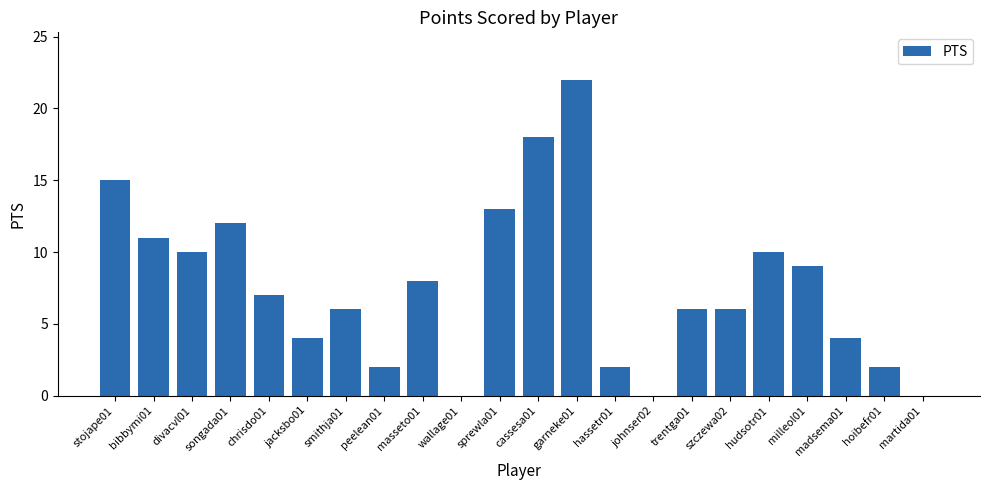

Are the bars horizontal?

No